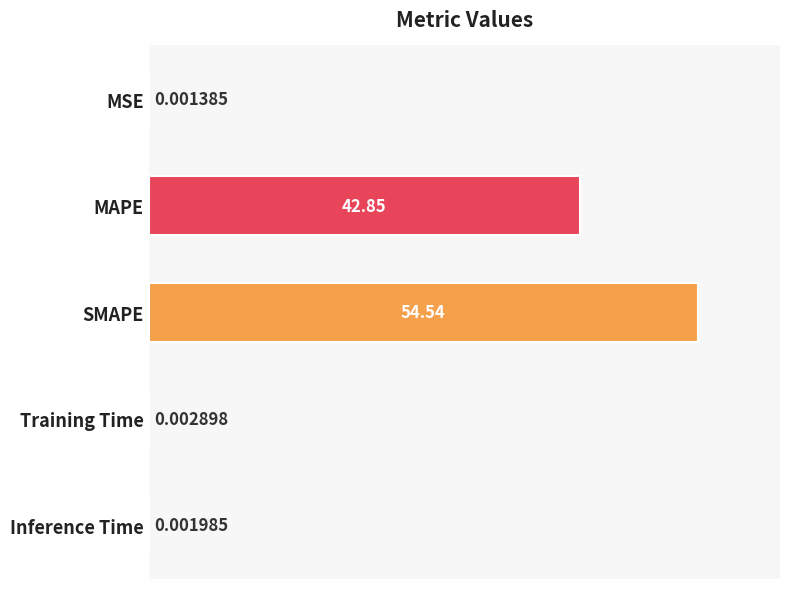

Which label corresponds to the largest value in the chart?

SMAPE